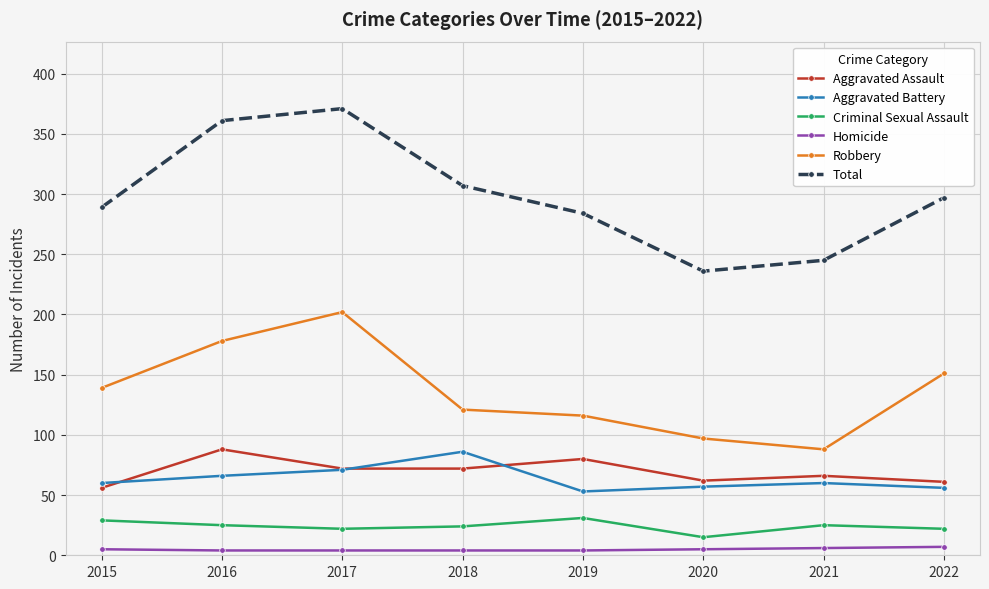

What is the value of the Total point at the 2nd from the left?

361